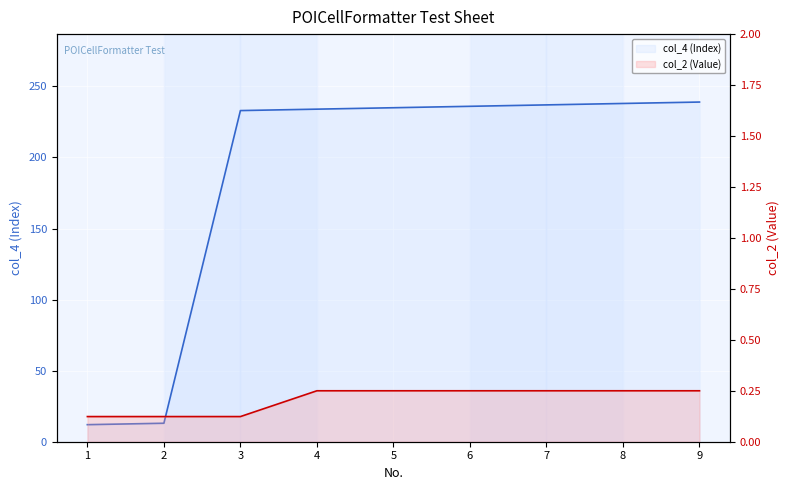

What is the value of the col_4 (Index) point at the 4th from the left?

234.0